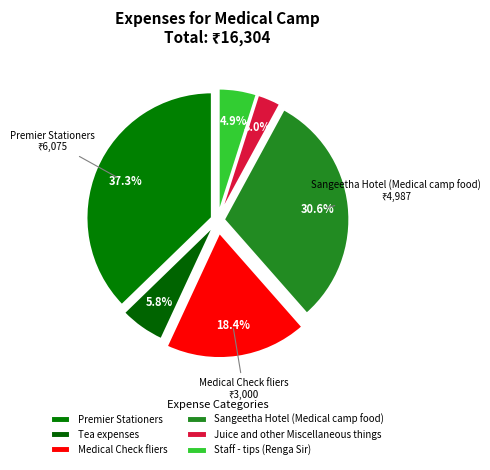

Is Medical Check fliers the majority of the pie?

No